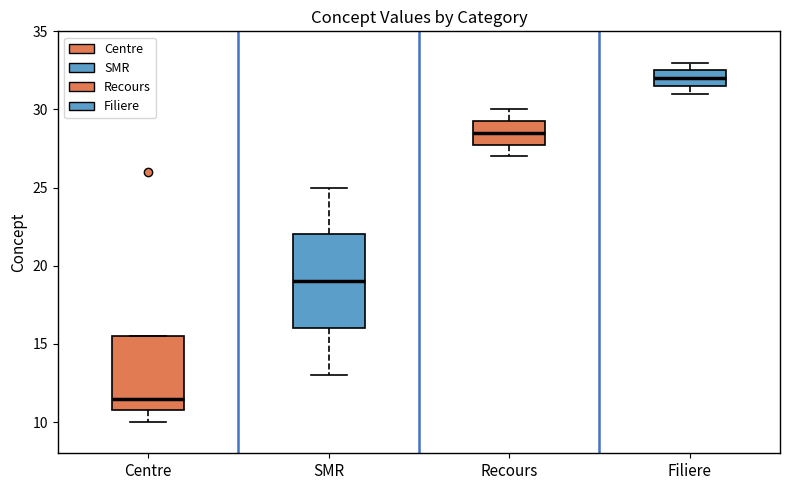

Reading left to right, read every box against the y-axis: the position of its median line, the range the box covers, and the ends of its whiskers. The values are not printed on the chart, so give them approximately, as read against the axis.

Centre: median 11.5, box 11.0 to 15.5, whiskers 10.0 to 15.5
SMR: median 19.0, box 16.0 to 22.0, whiskers 13.0 to 25.0
Recours: median 28.5, box 28.0 to 29.5, whiskers 27.0 to 30.0
Filiere: median 32.0, box 31.5 to 32.5, whiskers 31.0 to 33.0